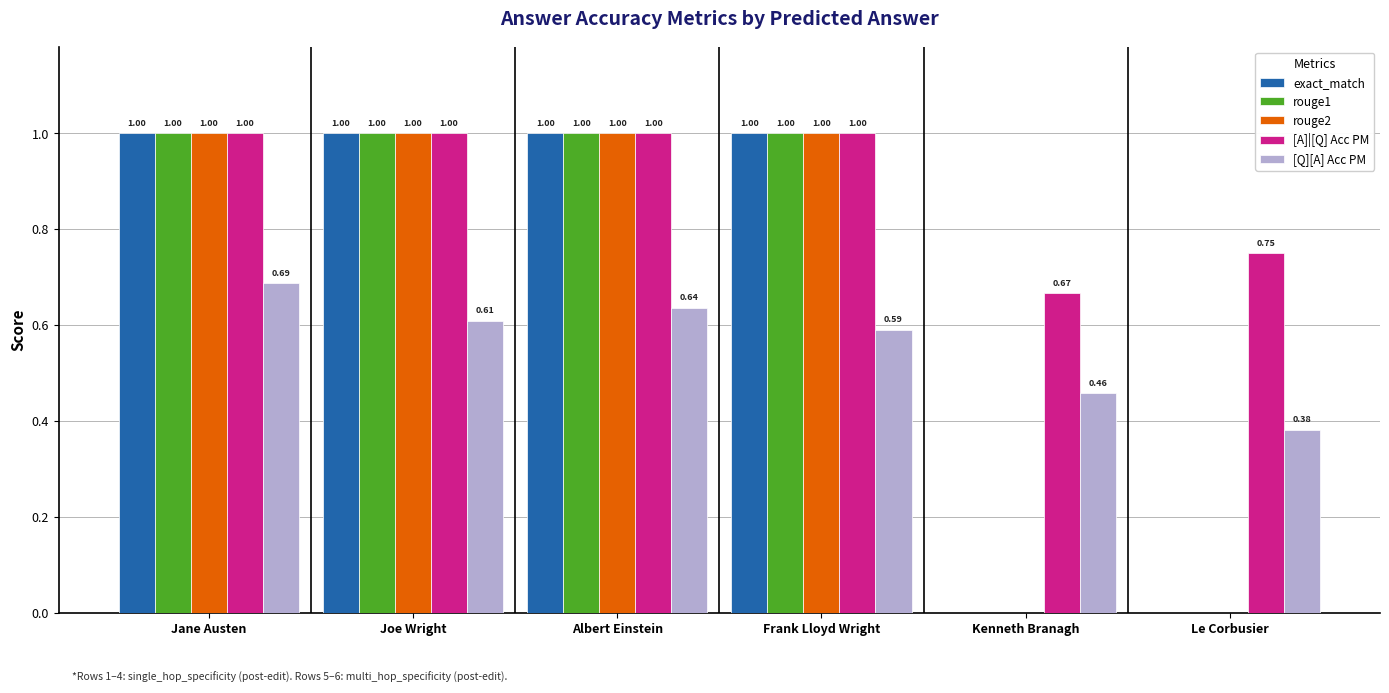

What is the sum of the [Q][A] Acc PM values at Joe Wright and Albert Einstein?

1.2